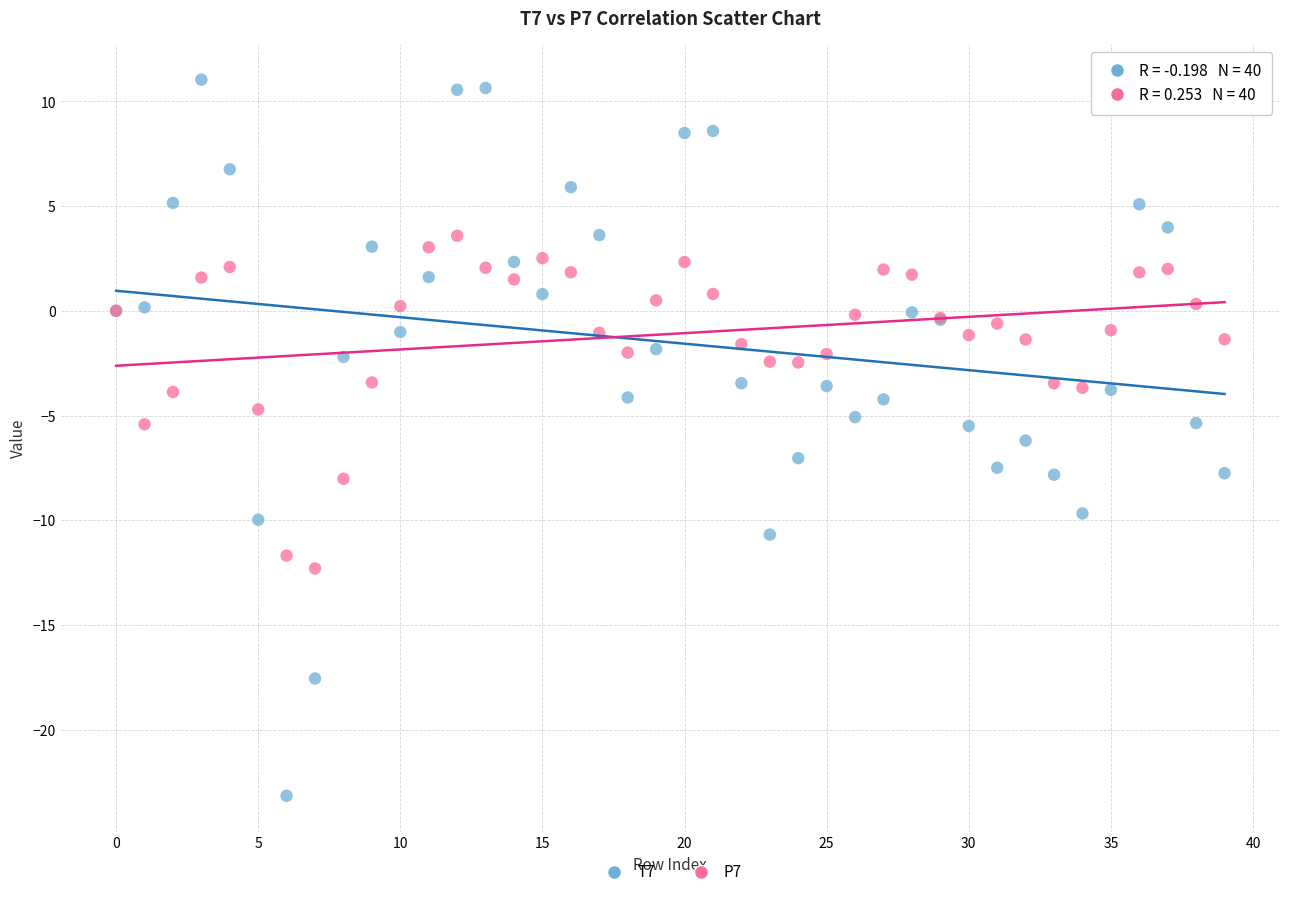

Which series reaches the minimum Y coordinate?

T7